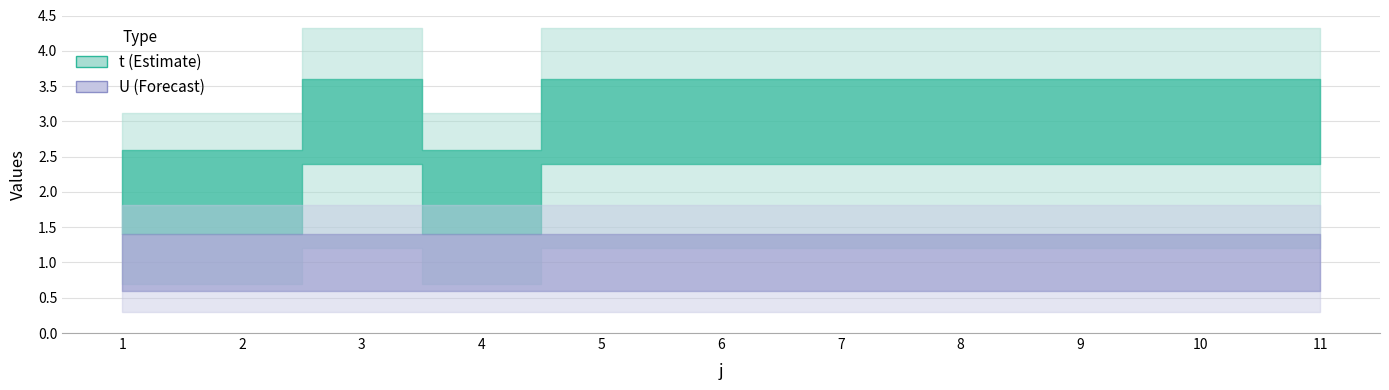

Reading left to right, transcribe all the data shown in this chart.

t: 1=2	2=2	3=3	4=2	5=3	6=3	7=3	8=3	9=3	10=3	11=3
U: 1=1	2=1	3=1	4=1	5=1	6=1	7=1	8=1	9=1	10=1	11=1